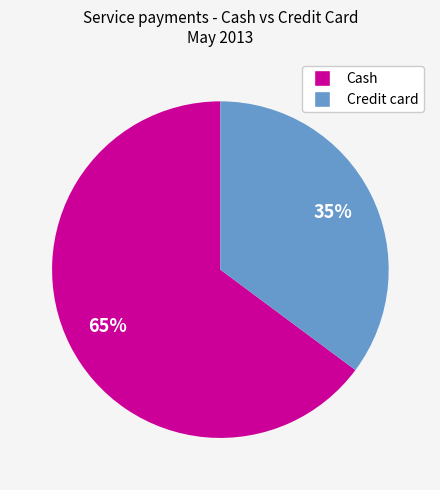

How many segments does this pie chart have?

2